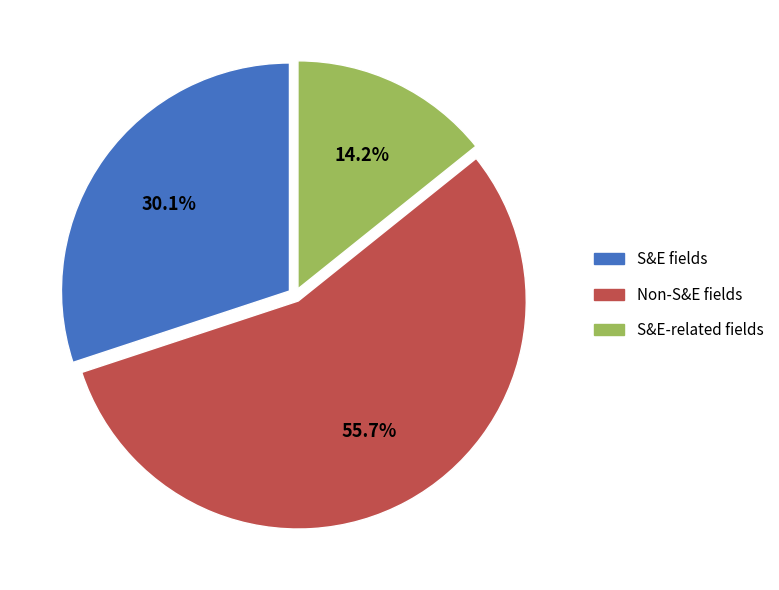

To the nearest percent, what portion does S&E fields represent?

30%